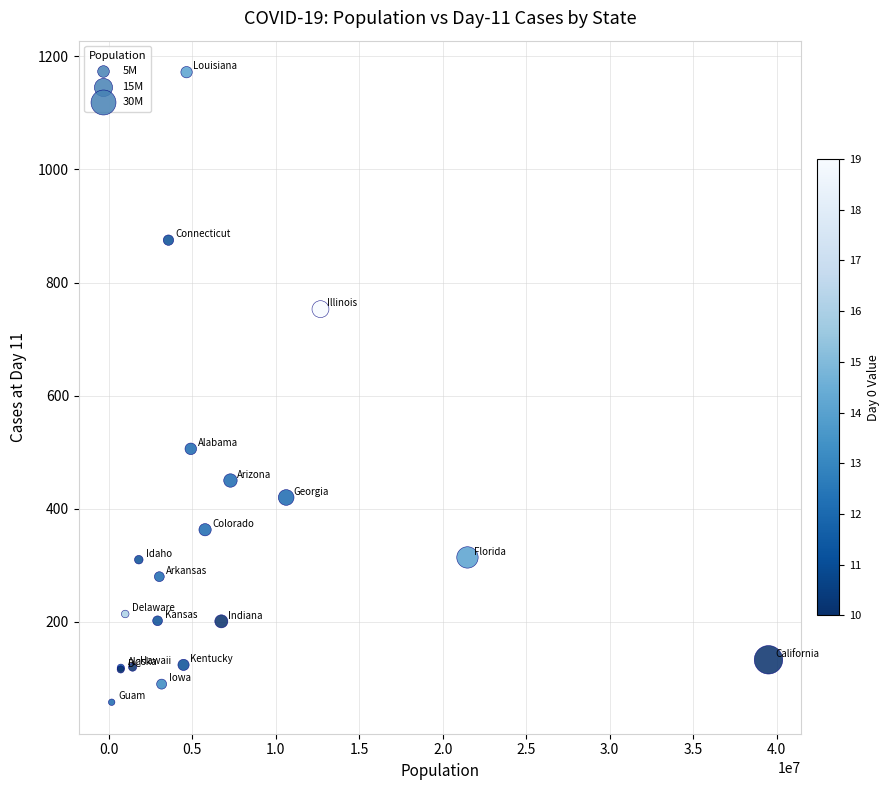

What Y value in the scatter plot is closest to 615?

506